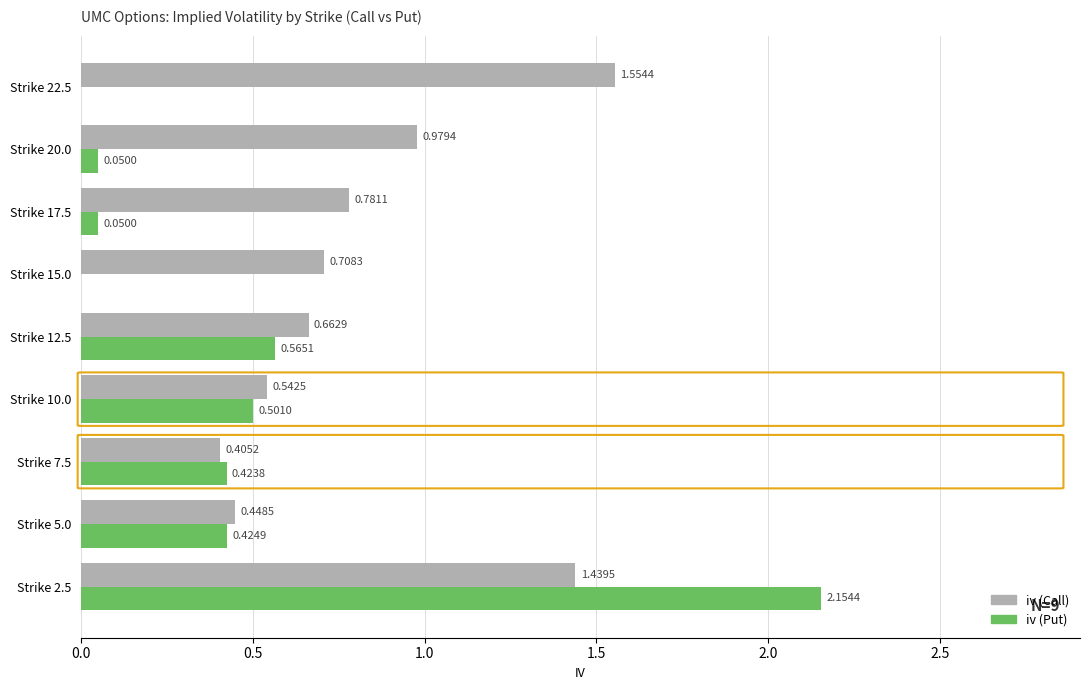

Which series changed the most between Strike 15.0 and Strike 22.5?

iv (Call)